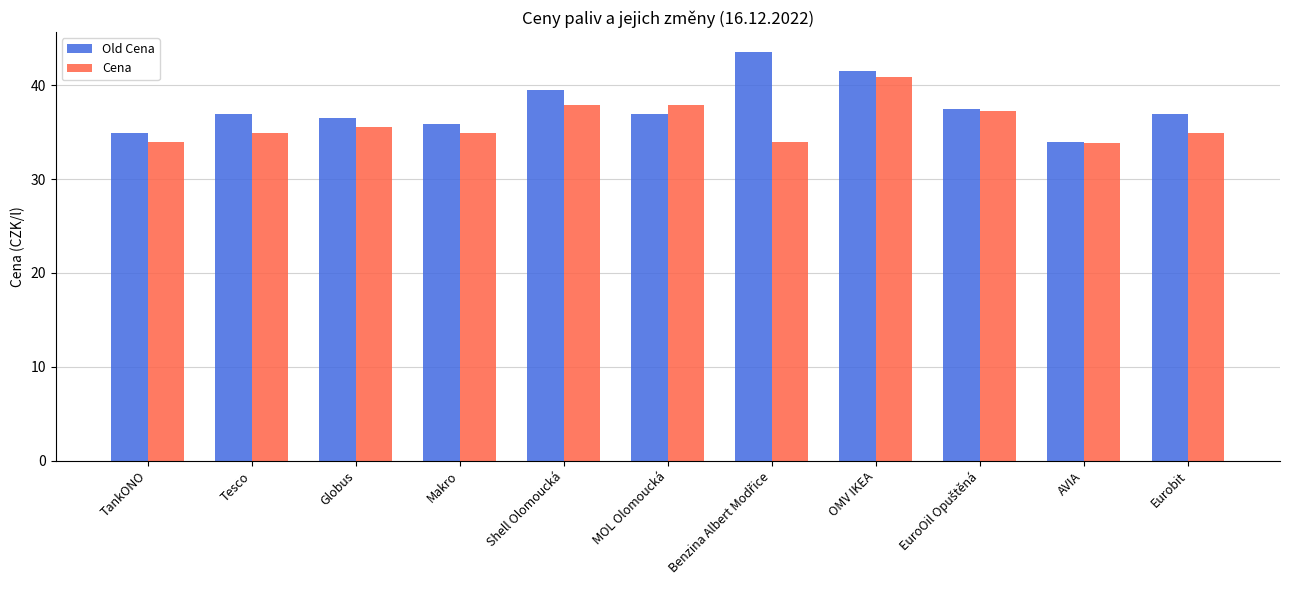

How many bars are there in each group?

2